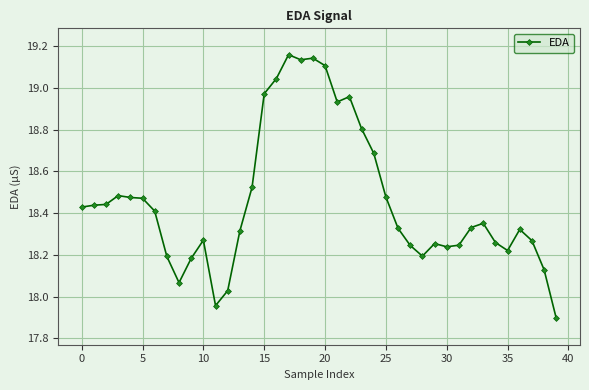

Does the chart have visible grid lines?

Yes